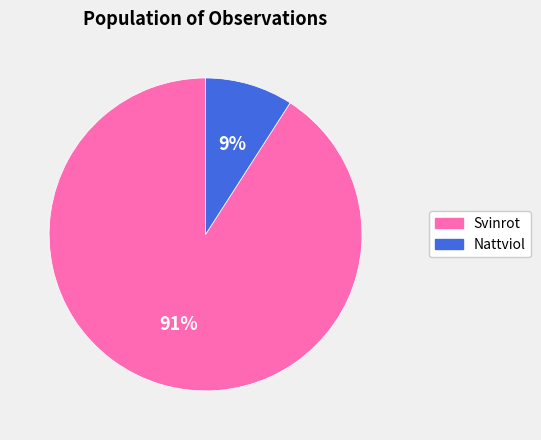

What percentage is the Svinrot slice, to the nearest percent?

91%